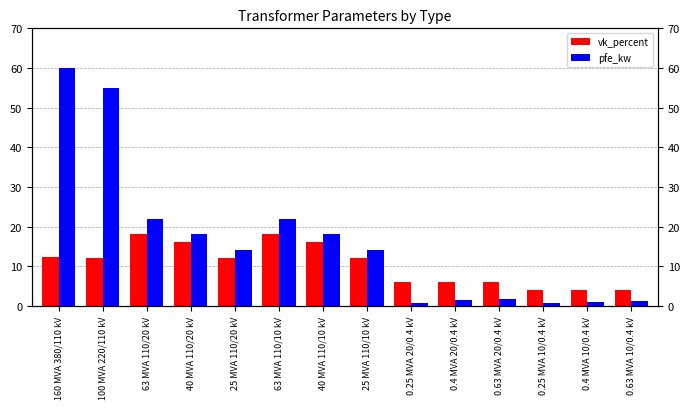

How many distinct data groups are displayed?

2